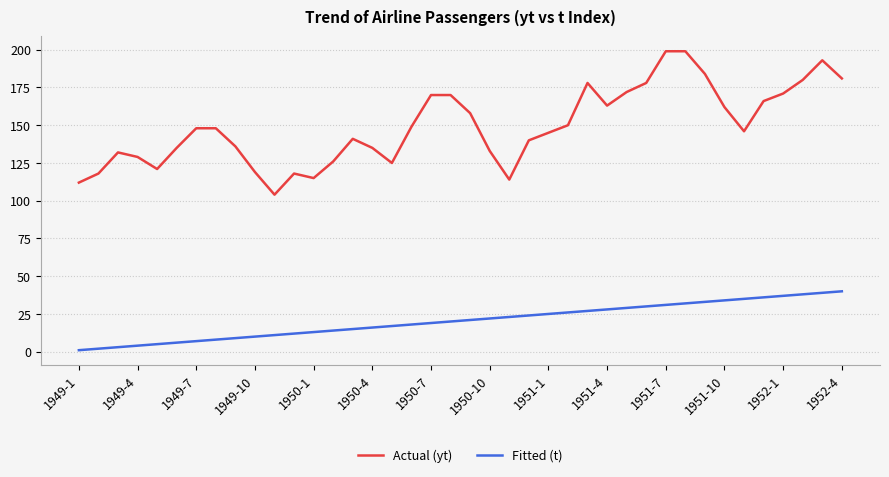

How many interior local valleys does the Actual (yt) series have?

7